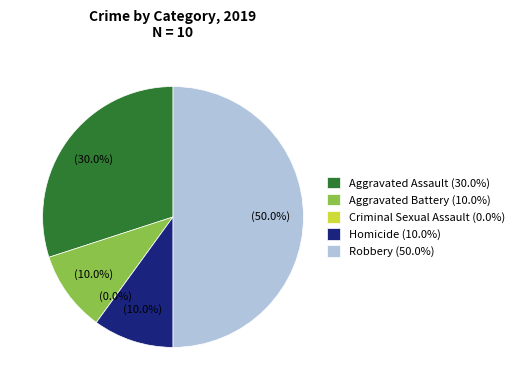

To the nearest percent, what is the average slice percentage?

20%